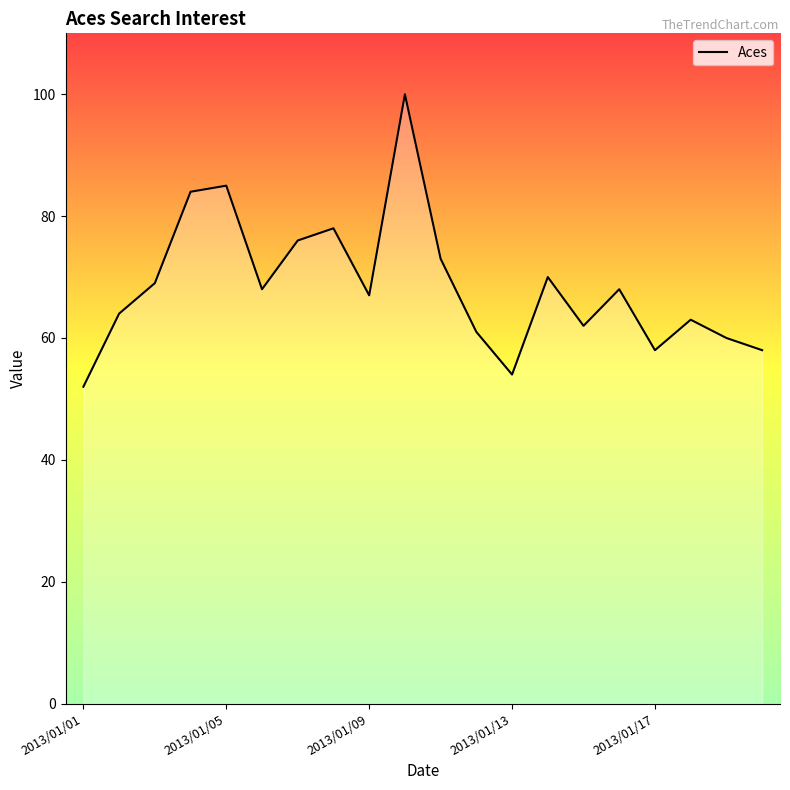

Reading left to right, transcribe all the data shown in this chart.

52	64	69	84	85	68	76	78	67	100	73	61	54	70	62	68	58	63	60	58